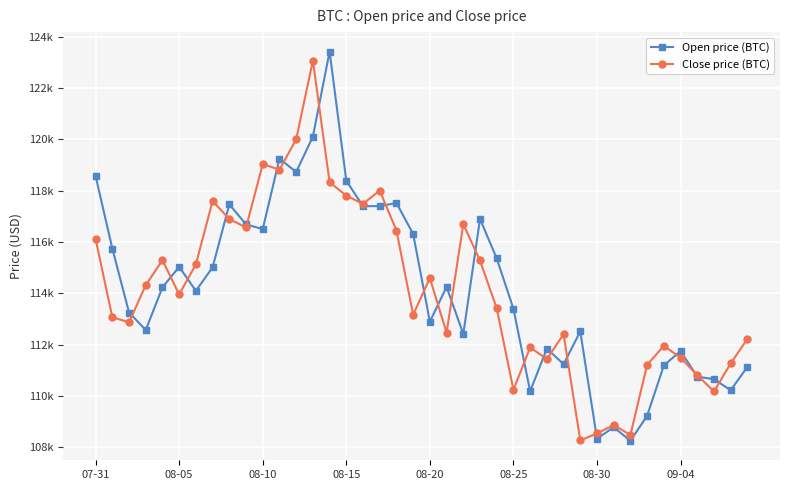

What are all the series names shown in the legend?

Open price (BTC), Close price (BTC)